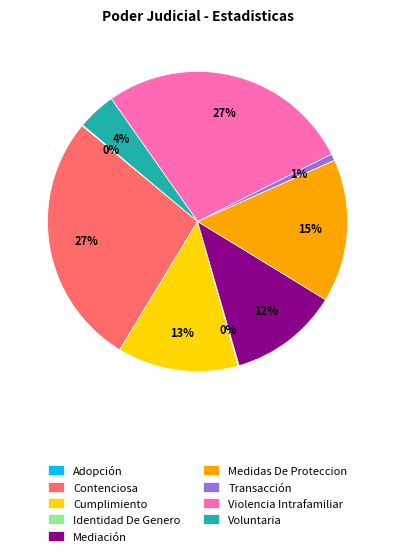

Do Transacción and Medidas De Proteccion together represent more than half of the pie?

No